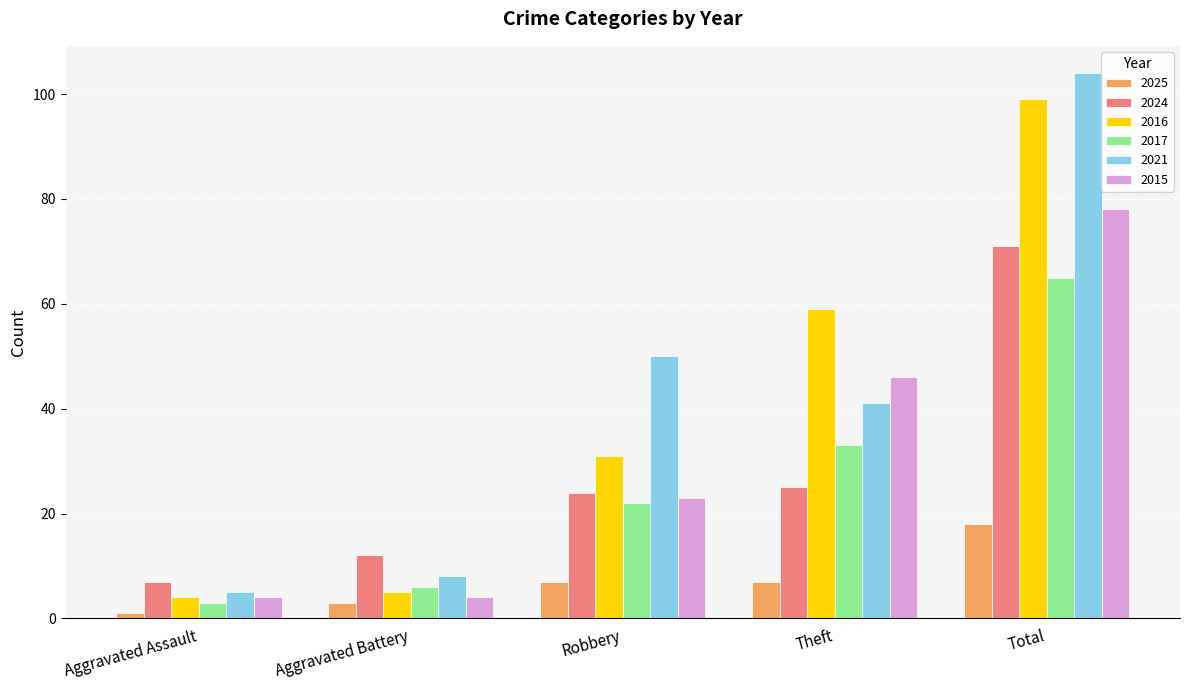

Which series changed the most between Robbery and Total?

2016